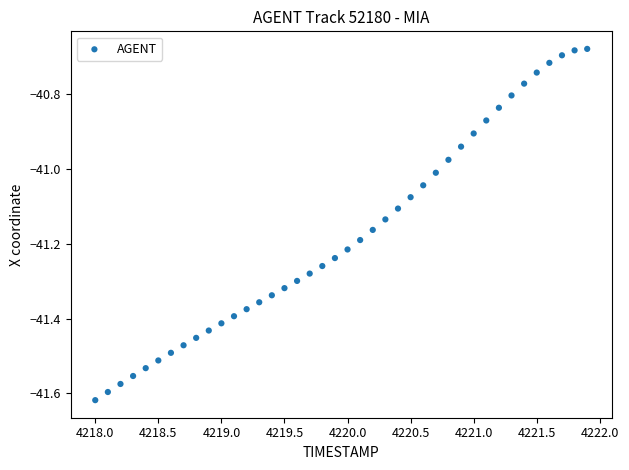

What is the range of X values (max minus min)?

3.9